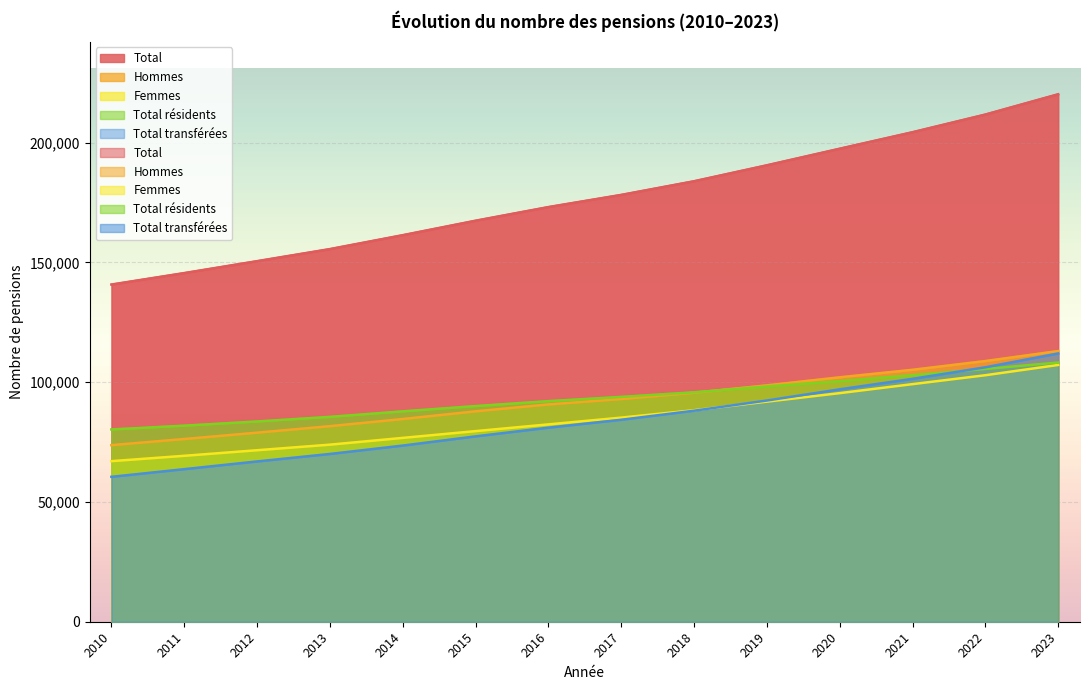

What is the value of the Total résidents point at the 4th from the left?

85502